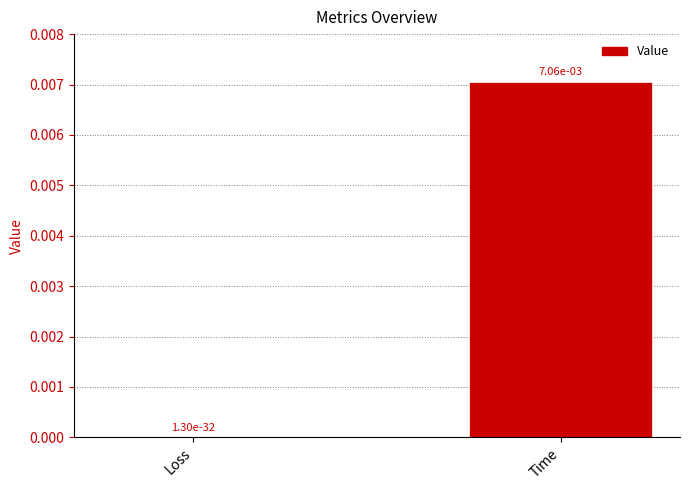

Is it true that the value at Loss is 0.0?

True